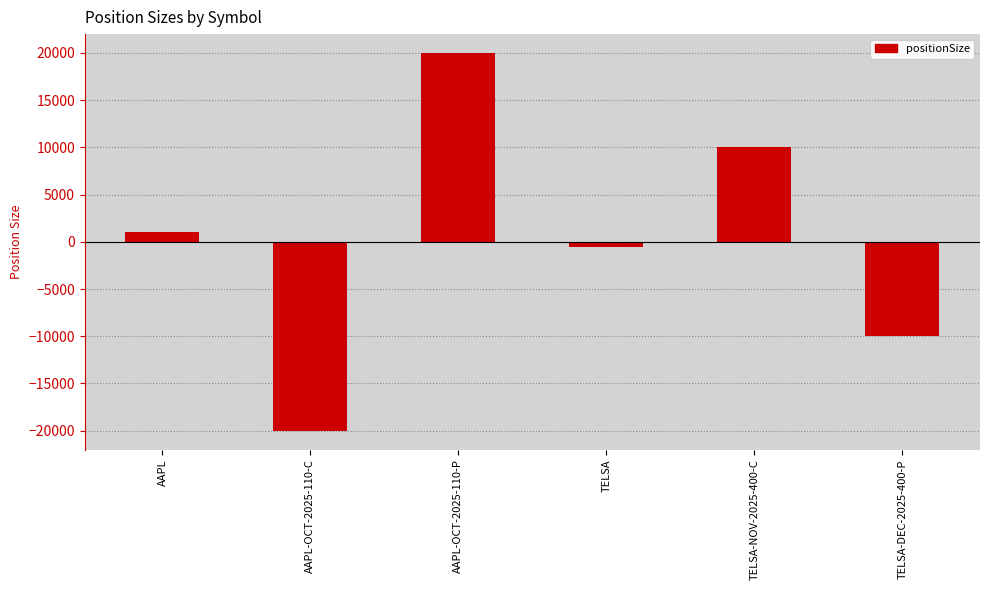

What is the difference between the maximum and minimum values?

40000